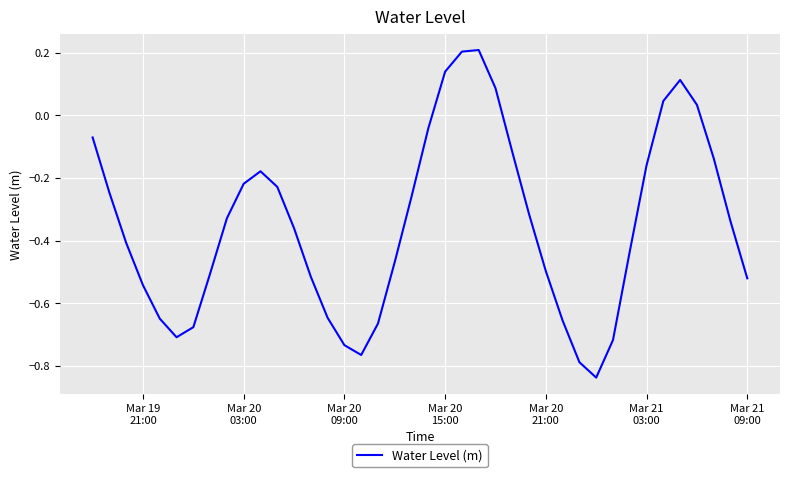

What is the difference between the maximum and minimum values?

1.0